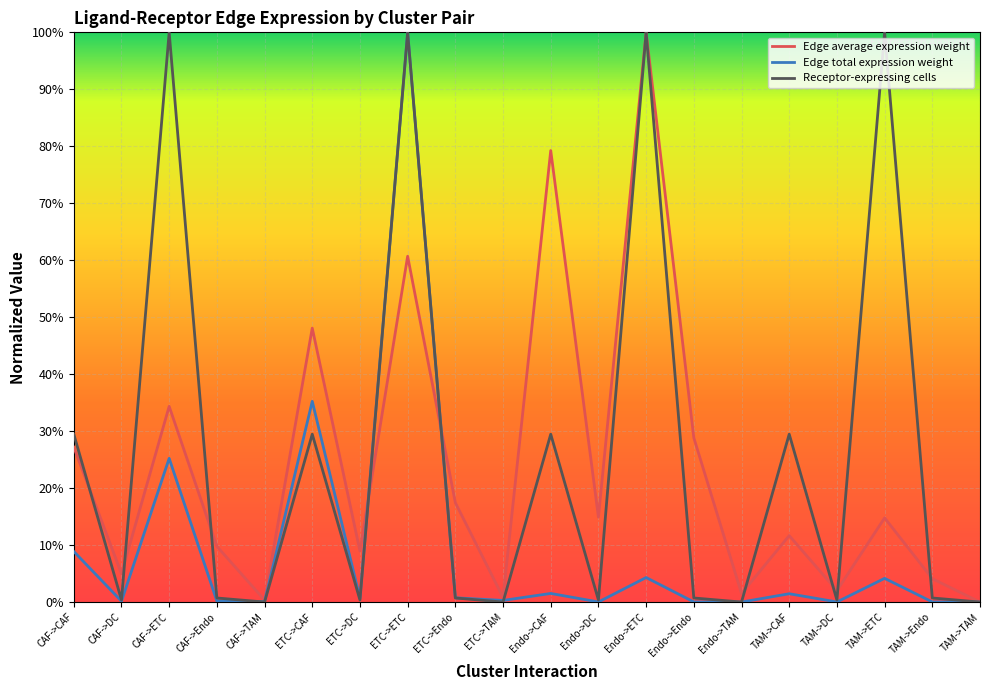

How many interior local peaks does the Edge average expression weight series have?

7